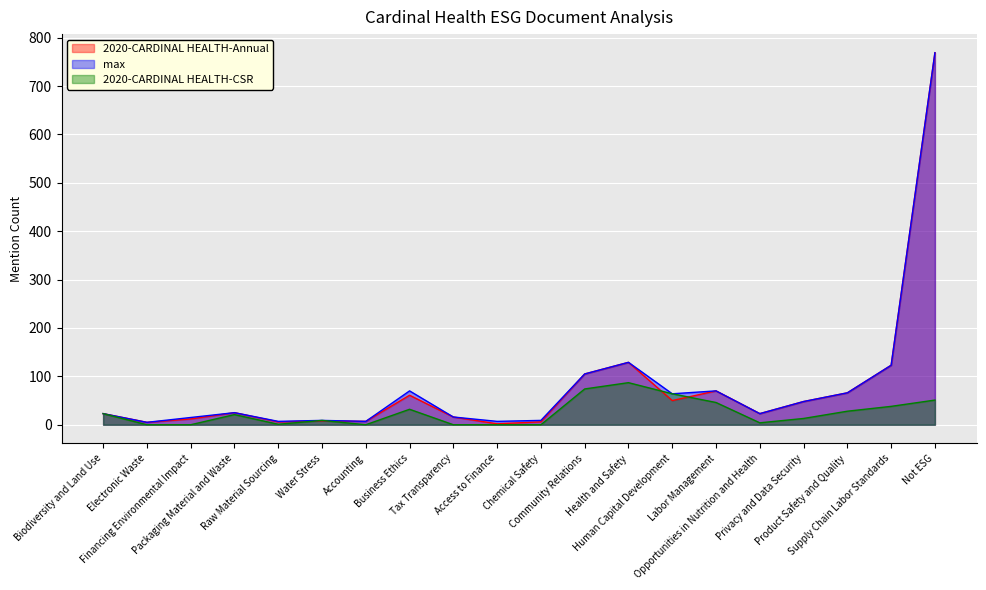

Reading left to right, extract all data points from this chart.

2020-CARDINAL HEALTH-Annual: Biodiversity and Land Use=23	Electronic Waste=5	Financing Environmental Impact=12	Packaging Material and Waste=25	Raw Material Sourcing=6	Water Stress=8	Accounting=7	Business Ethics=61	Tax Transparency=16	Access to Finance=2	Chemical Safety=6	Community Relations=105	Health and Safety=129	Human Capital Development=50	Labor Management=70	Opportunities in Nutrition and Health=23	Privacy and Data Security=48	Product Safety and Quality=66	Supply Chain Labor Standards=123	Not ESG=769
max: Biodiversity and Land Use=23	Electronic Waste=5	Financing Environmental Impact=15	Packaging Material and Waste=25	Raw Material Sourcing=7	Water Stress=9	Accounting=7	Business Ethics=70	Tax Transparency=16	Access to Finance=7	Chemical Safety=9	Community Relations=105	Health and Safety=129	Human Capital Development=64	Labor Management=70	Opportunities in Nutrition and Health=23	Privacy and Data Security=48	Product Safety and Quality=66	Supply Chain Labor Standards=123	Not ESG=769
2020-CARDINAL HEALTH-CSR: Biodiversity and Land Use=23	Electronic Waste=0	Financing Environmental Impact=0	Packaging Material and Waste=21	Raw Material Sourcing=1	Water Stress=9	Accounting=0	Business Ethics=32	Tax Transparency=0	Access to Finance=0	Chemical Safety=0	Community Relations=74	Health and Safety=87	Human Capital Development=64	Labor Management=46	Opportunities in Nutrition and Health=4	Privacy and Data Security=13	Product Safety and Quality=28	Supply Chain Labor Standards=38	Not ESG=51